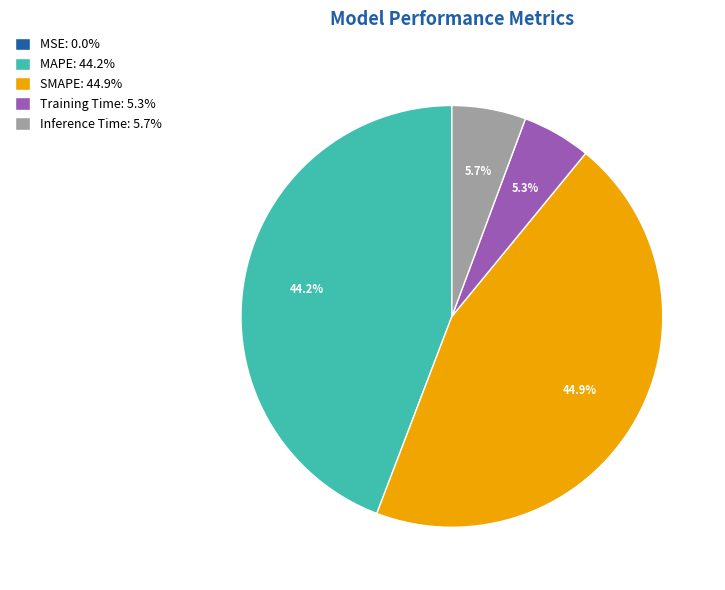

What percentage is NOT represented by Inference Time: 5.7%?

94.3%